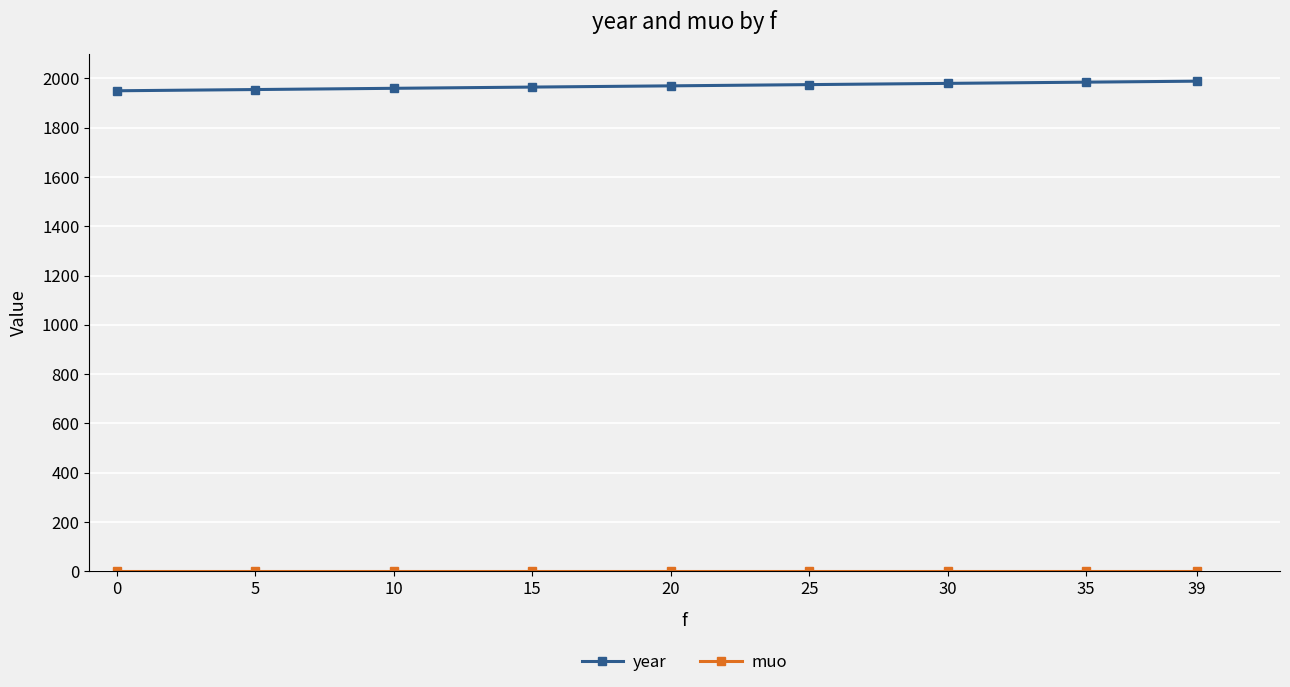

What is the minimum value for year?

1950